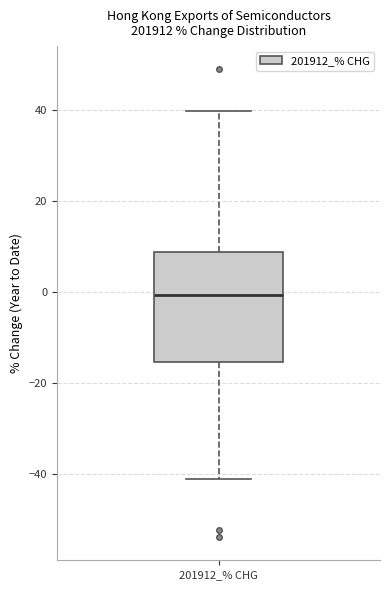

Read this box plot against the y-axis: the position of the median line, the range covered by the box, and the ends of both whiskers. The values are not printed on the chart, so give them approximately, as read against the axis.

median 0, box -16 to 8, whiskers -42 to 40